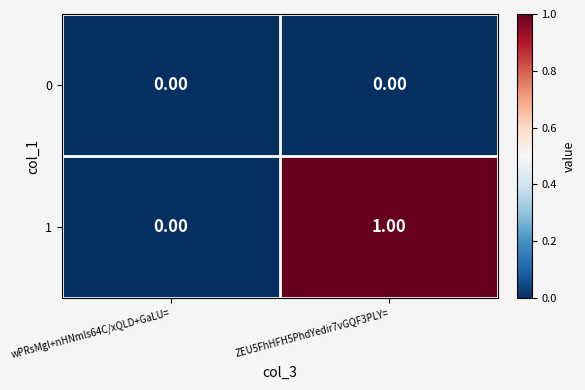

List the labels in order of 1 value, smallest first.

wPRsMgI+nHNmls64C/xQLD+GaLU=, ZEU5FhHFH5PhdYedir7vGQF3PLY=